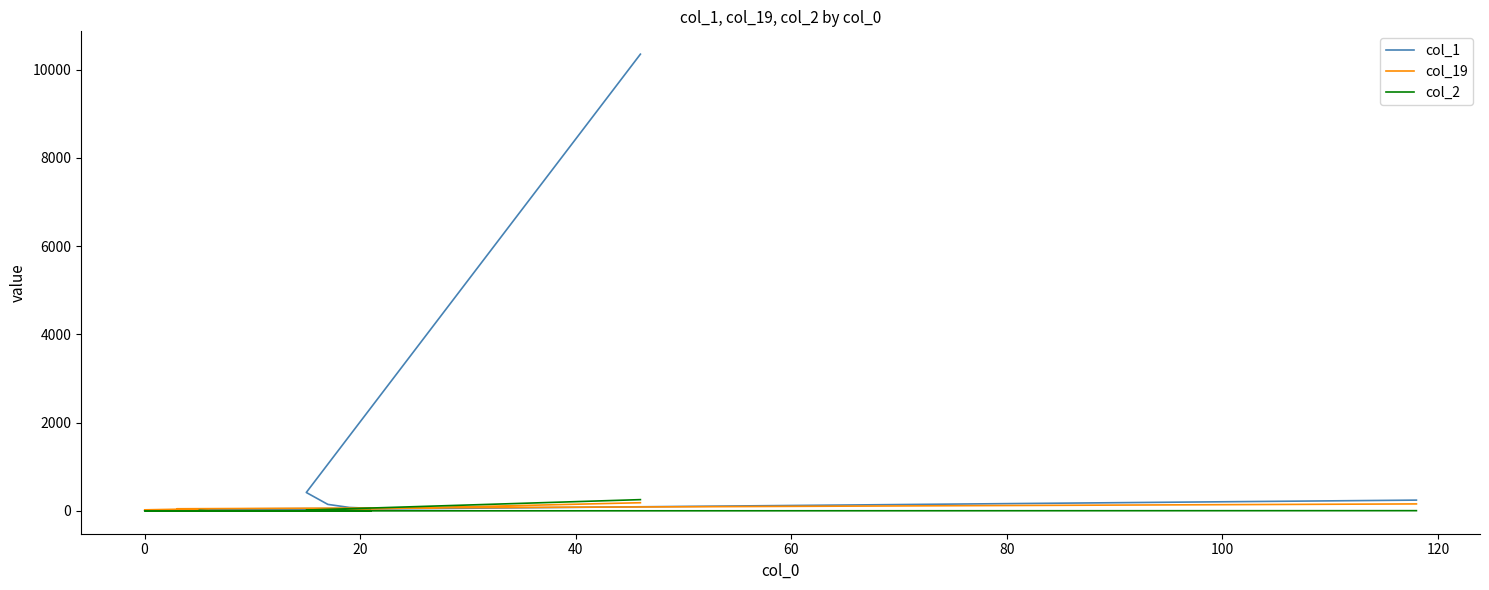

How many interior local valleys does the col_19 series have?

4